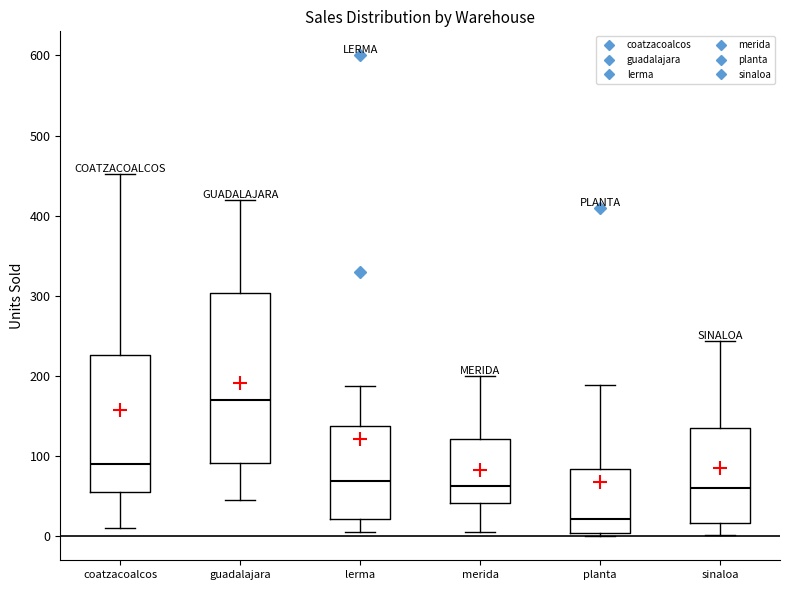

Reading left to right, read every box against the y-axis: the position of its median line, the range the box covers, and the ends of its whiskers. The values are not printed on the chart, so give them approximately, as read against the axis.

coatzacoalcos: median 90, box 60 to 230, whiskers 10 to 450
guadalajara: median 170, box 90 to 300, whiskers 50 to 420
lerma: median 70, box 20 to 140, whiskers 10 to 190
merida: median 60, box 40 to 120, whiskers 10 to 200
planta: median 20, box 0 to 80, whiskers 0 (just below the box's lower edge) to 190
sinaloa: median 60, box 20 to 140, whiskers 0 to 240